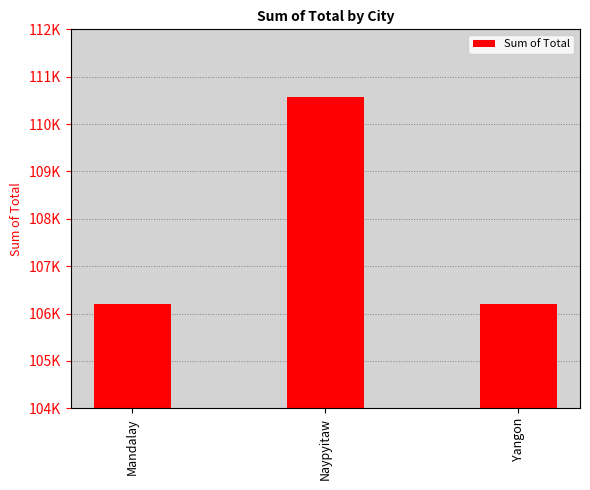

List the labels in order of value, smallest first.

Mandalay, Yangon, Naypyitaw